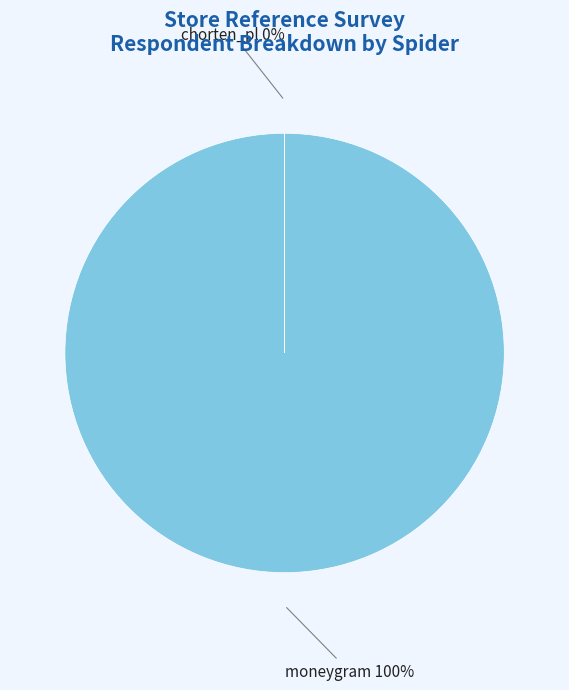

What percentage is the moneygram slice, to the nearest percent?

100%